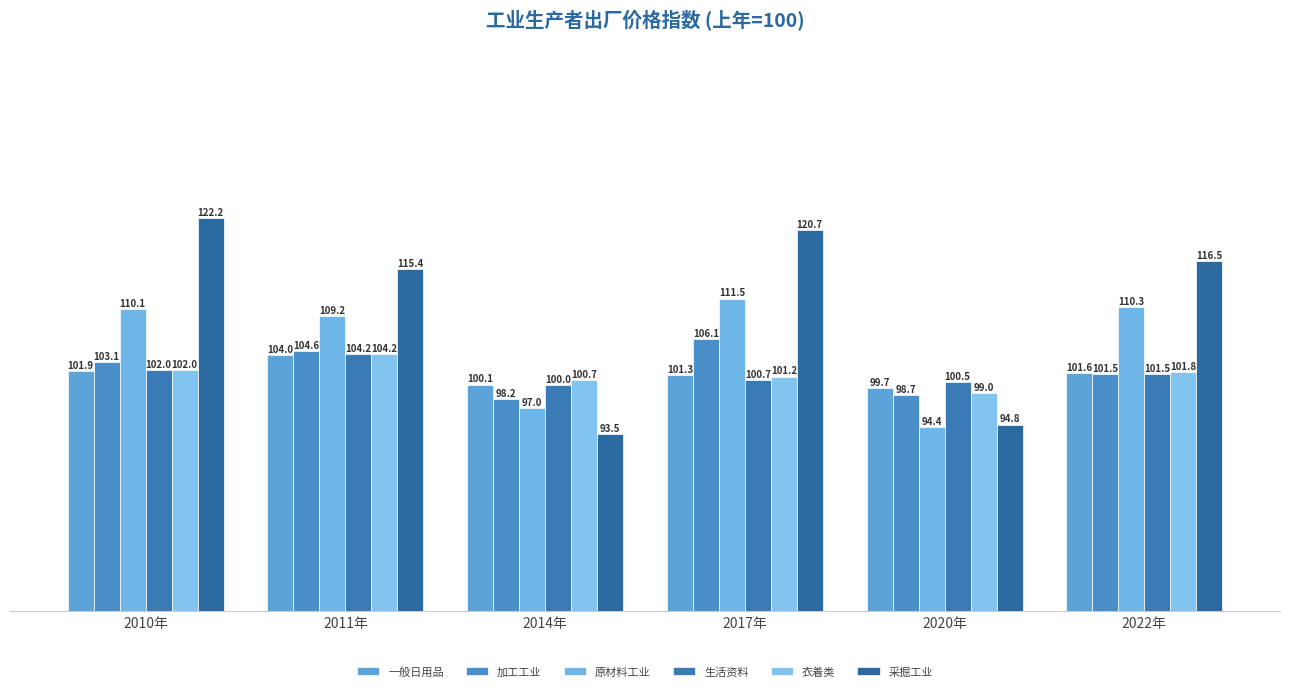

At which category is the sum across all series the highest?

2011年